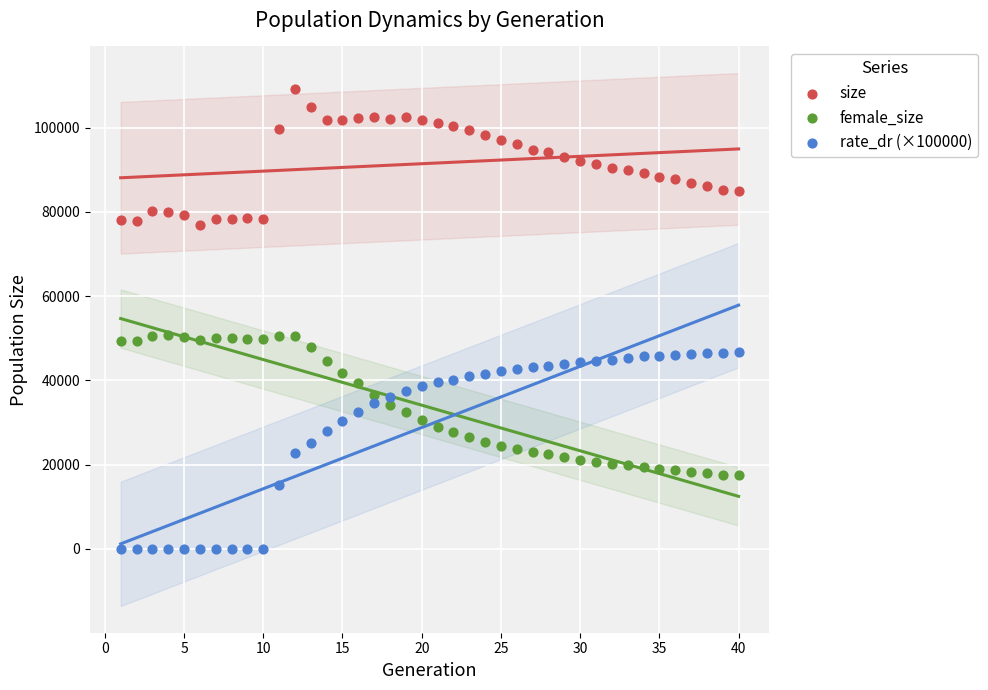

Which series reaches the minimum Y coordinate?

rate_dr (×100000)